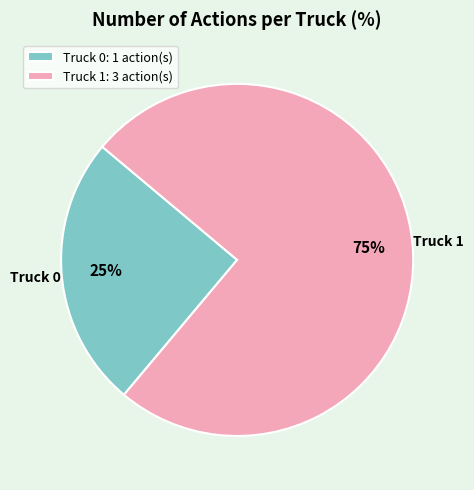

What is the majority slice?

Truck 1